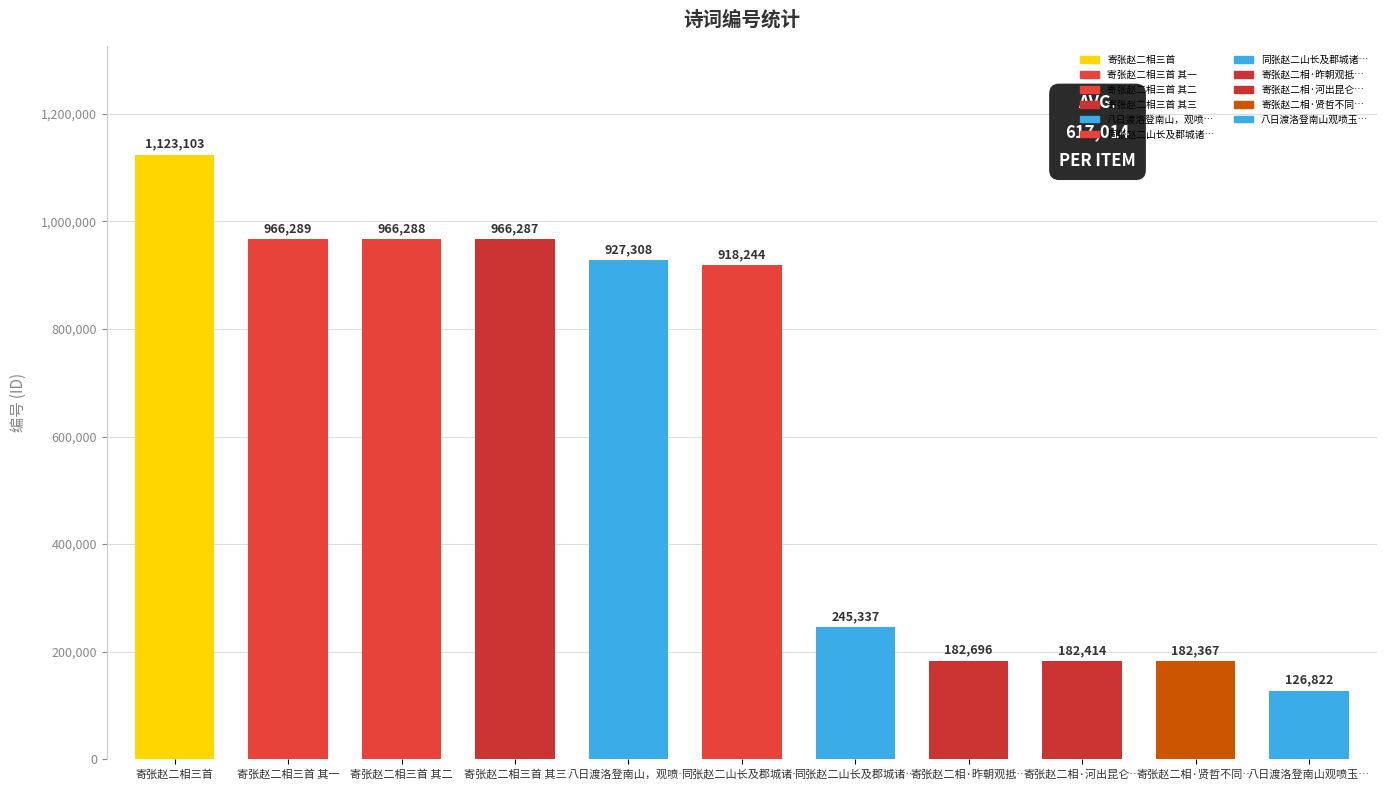

Which label corresponds to the smallest value in the chart?

八日渡洛登南山观喷玉…